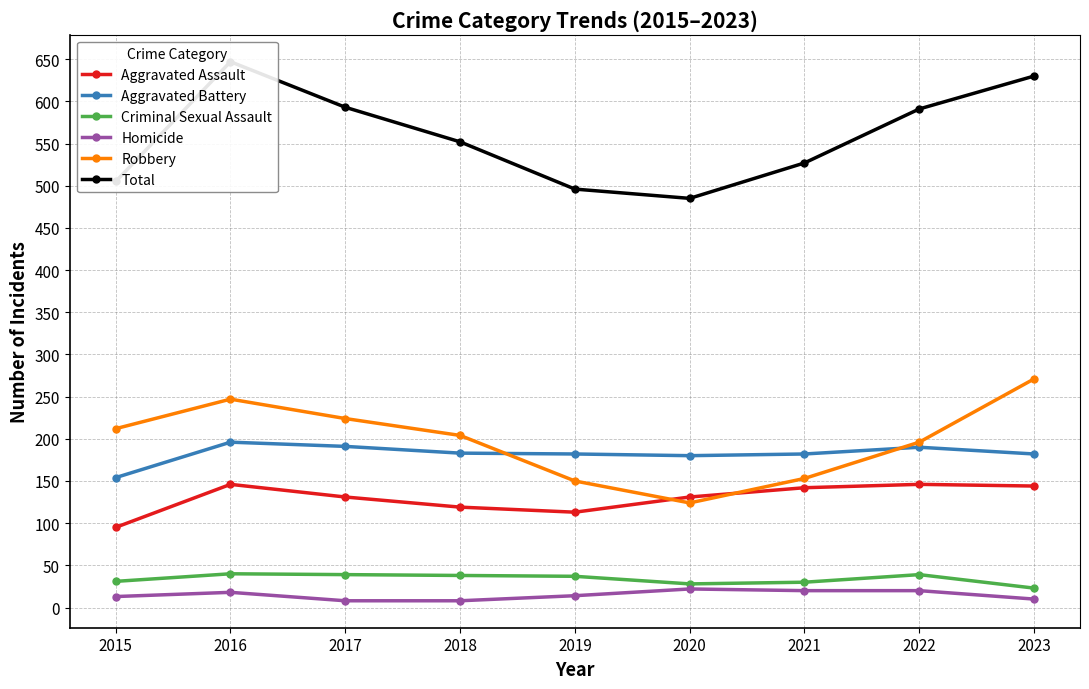

True or false: Aggravated Assault and Total cross at least once.

False